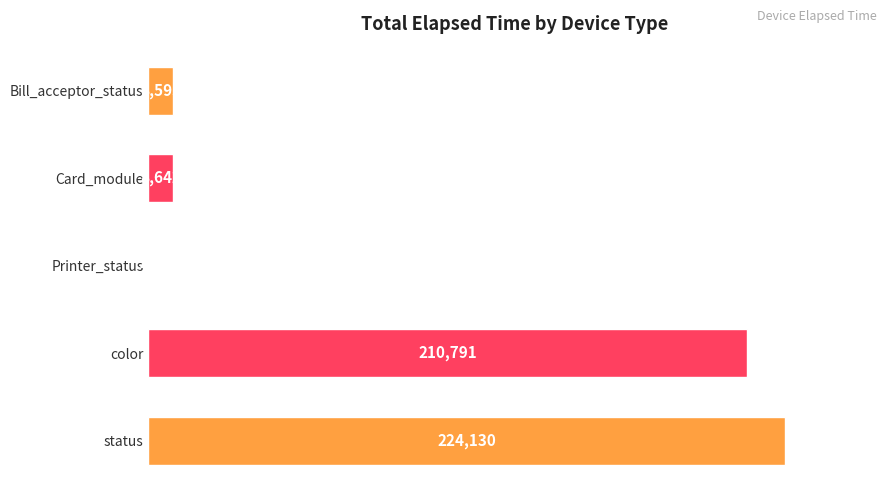

Between Bill_acceptor_status and status, which is larger?

status